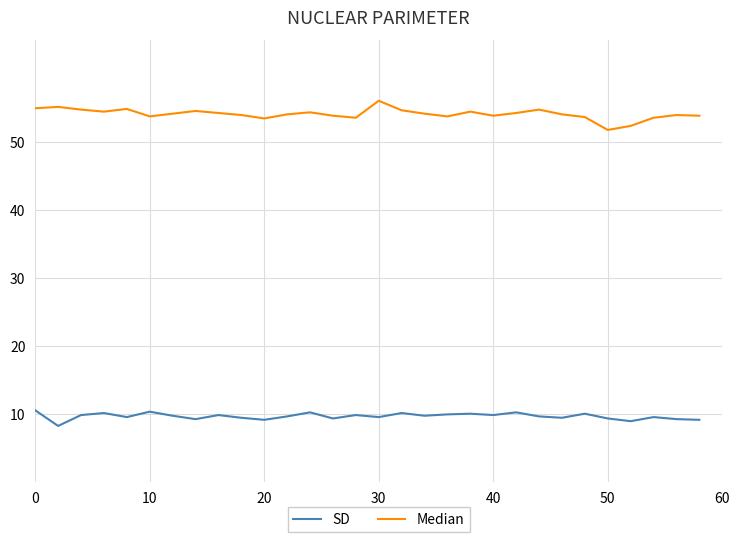

Which series has the largest total across all categories?

Median